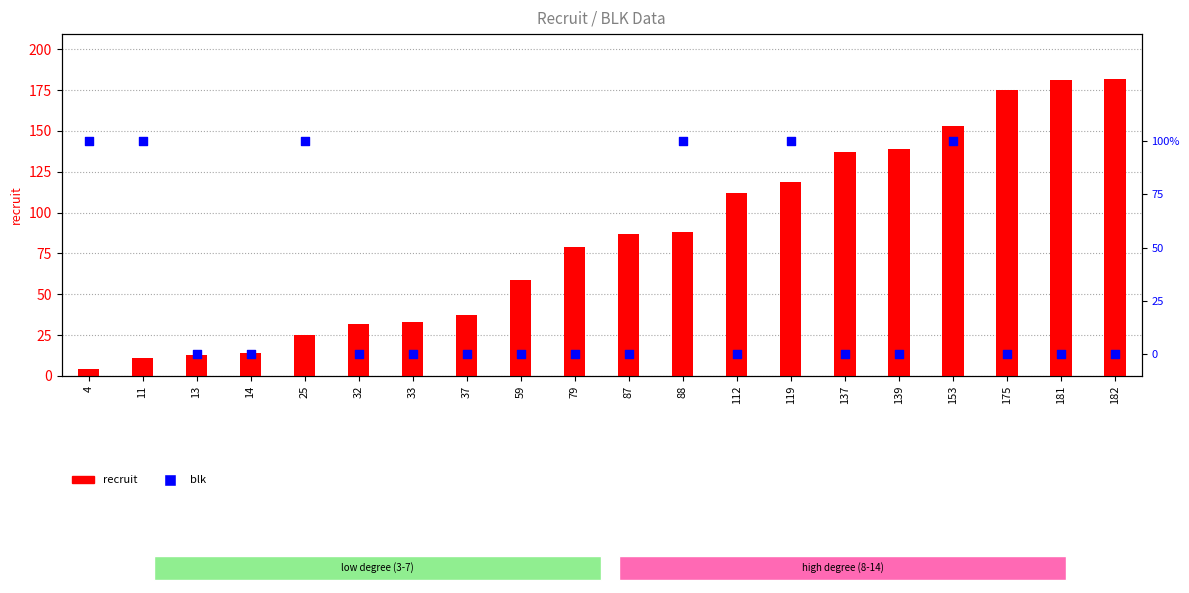

Is the value of blk at 59 greater than the value of recruit at 59?

No